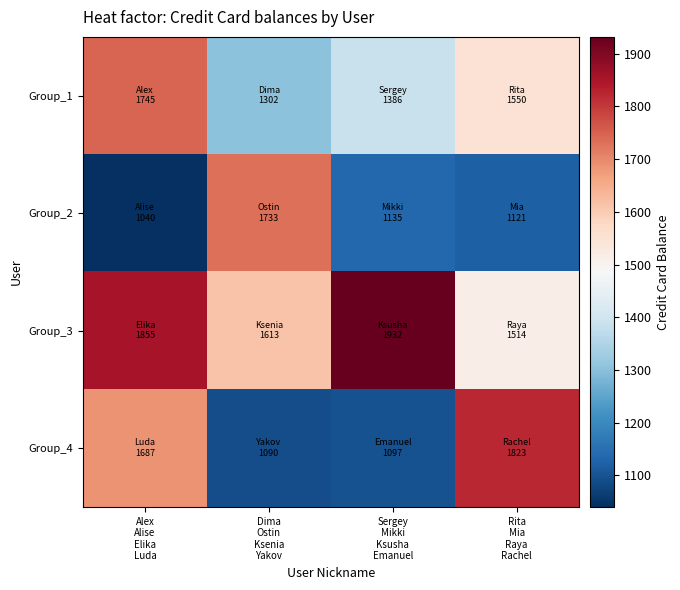

Reading left to right, what are all the values shown in this chart?

Group_1: Alex
Alise
Elika
Luda=1745	Dima
Ostin
Ksenia
Yakov=1302	Sergey
Mikki
Ksusha
Emanuel=1386	Rita
Mia
Raya
Rachel=1550
Group_2: Alex
Alise
Elika
Luda=1040	Dima
Ostin
Ksenia
Yakov=1733	Sergey
Mikki
Ksusha
Emanuel=1135	Rita
Mia
Raya
Rachel=1121
Group_3: Alex
Alise
Elika
Luda=1855	Dima
Ostin
Ksenia
Yakov=1613	Sergey
Mikki
Ksusha
Emanuel=1932	Rita
Mia
Raya
Rachel=1514
Group_4: Alex
Alise
Elika
Luda=1687	Dima
Ostin
Ksenia
Yakov=1090	Sergey
Mikki
Ksusha
Emanuel=1097	Rita
Mia
Raya
Rachel=1823